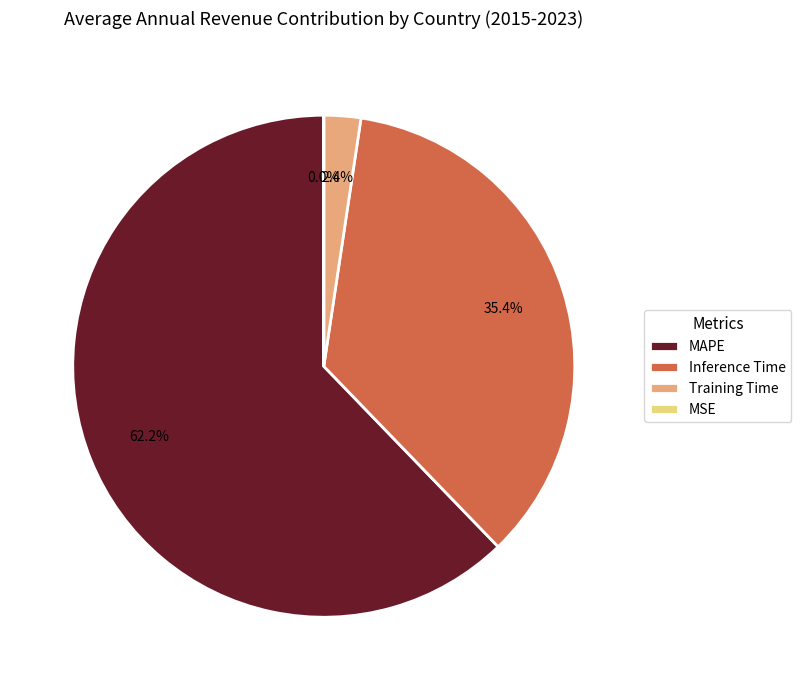

To the nearest percent, what is the average slice percentage?

25%